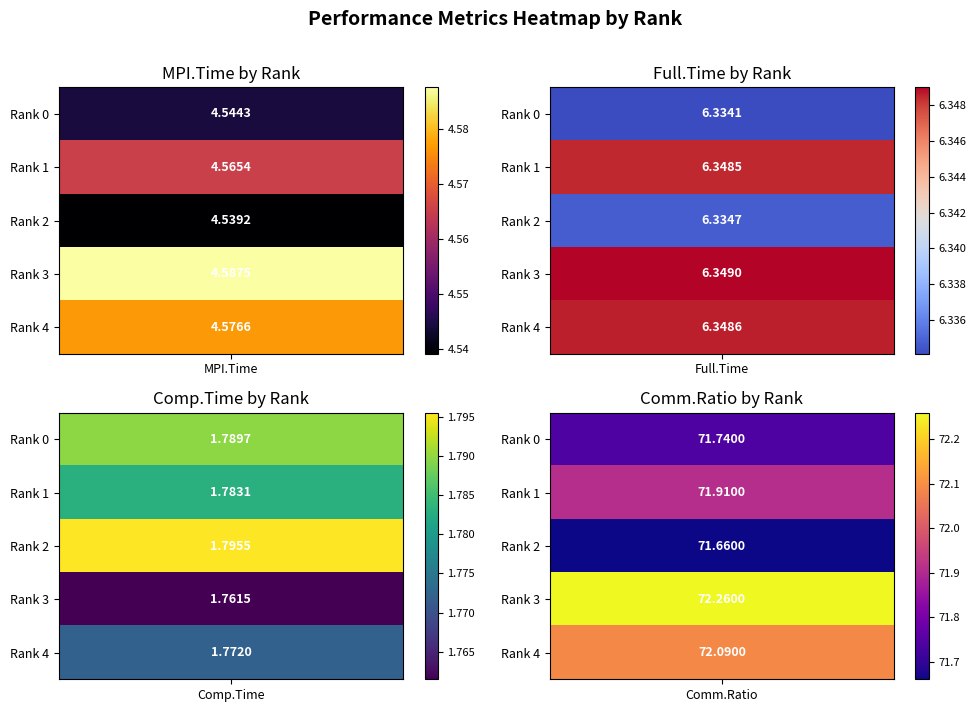

How many distinct data groups are displayed?

5